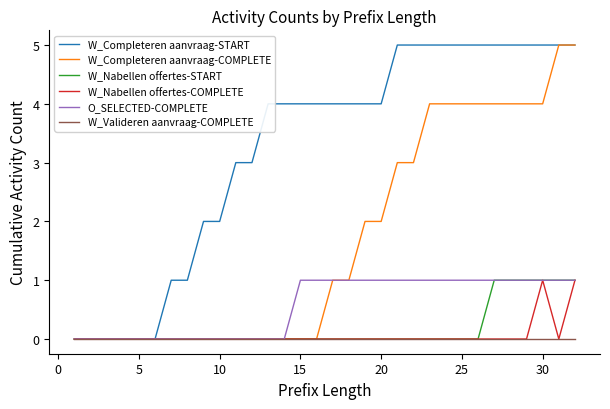

Which series has the largest total across all categories?

W_Completeren aanvraag-START